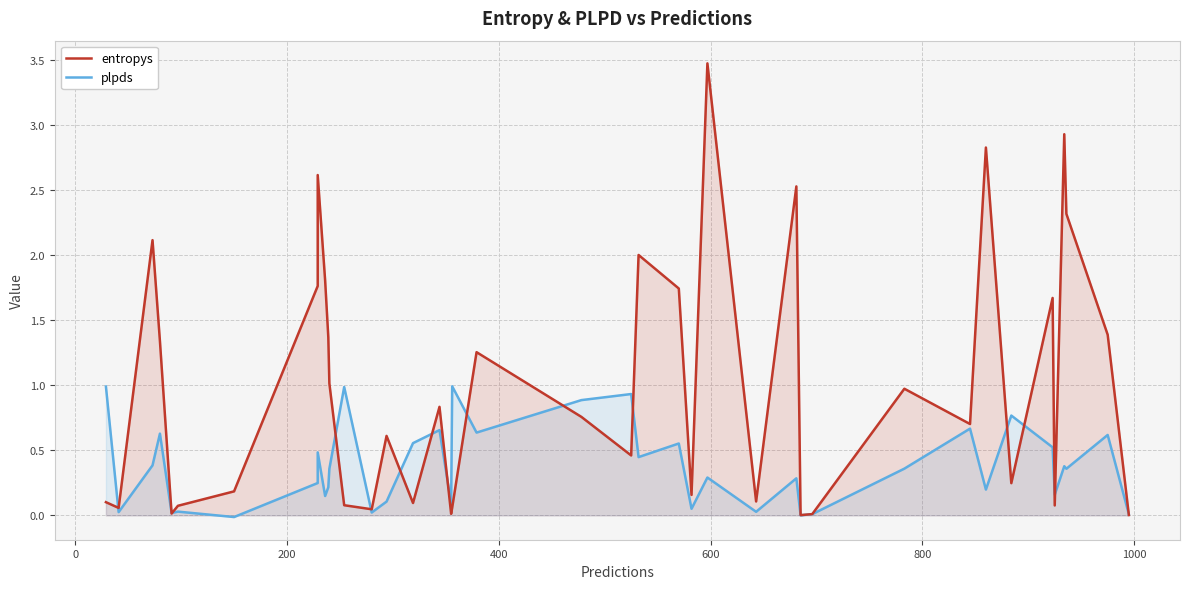

Does the chart display data point markers on the line(s)?

No